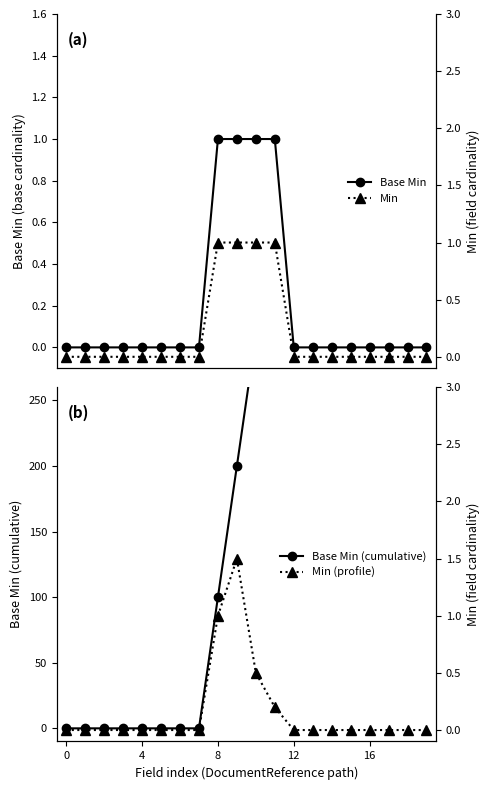

What is the difference between the maximum and minimum values in the Base Min series?

1